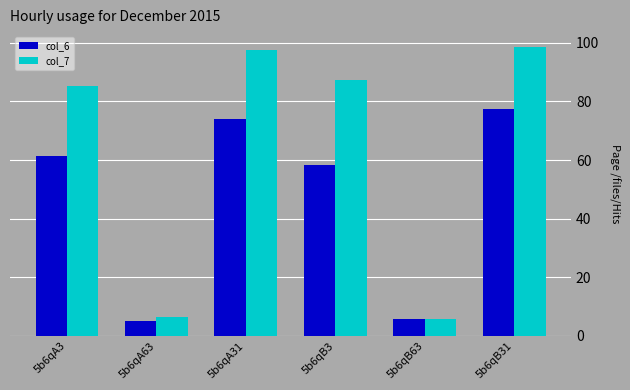

What position from the right is 5b6qA31?

4